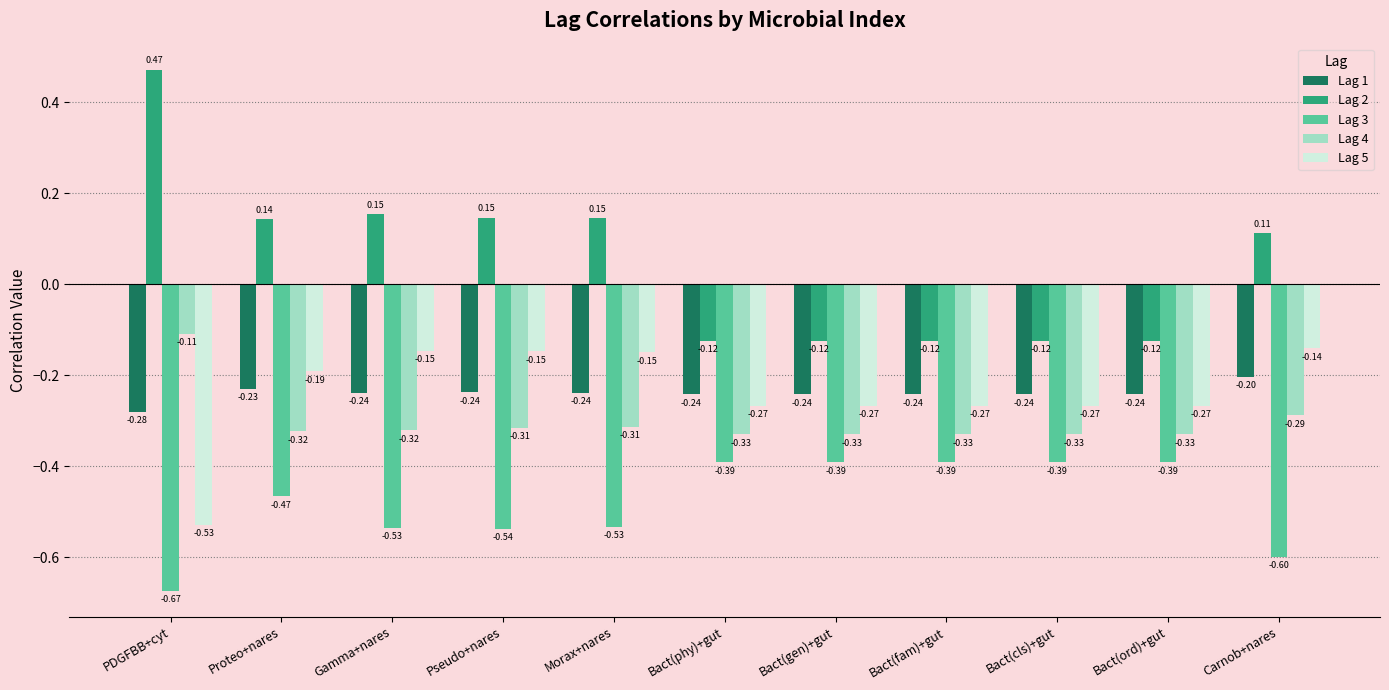

At which category is the sum across all series the highest?

Proteo+nares